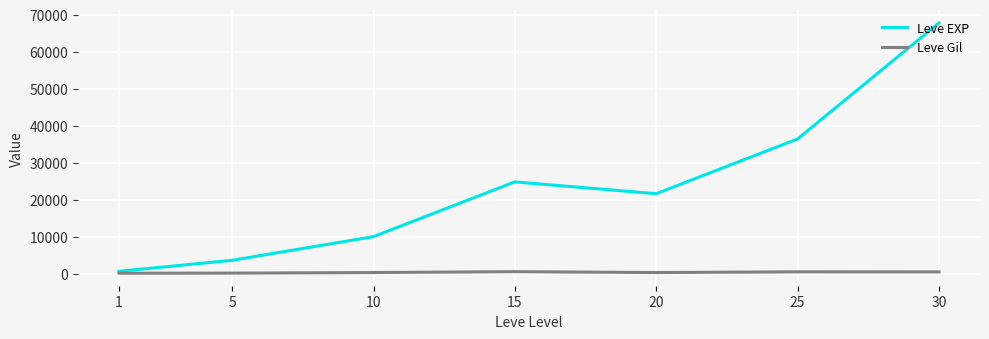

What is the sum of all Leve EXP values?

164730